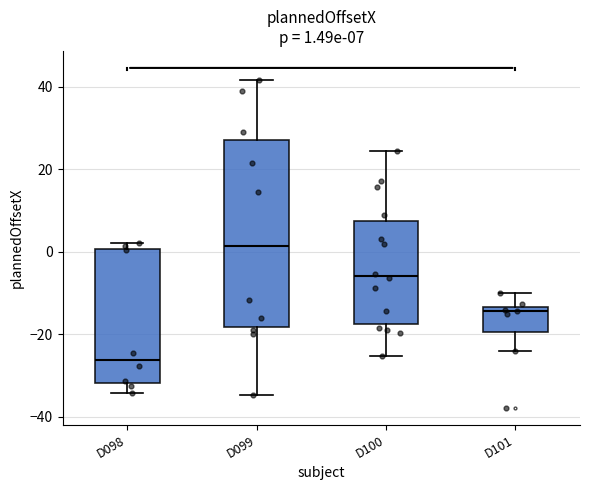

Which box is the tallest, from its lower edge to its upper edge?

D099